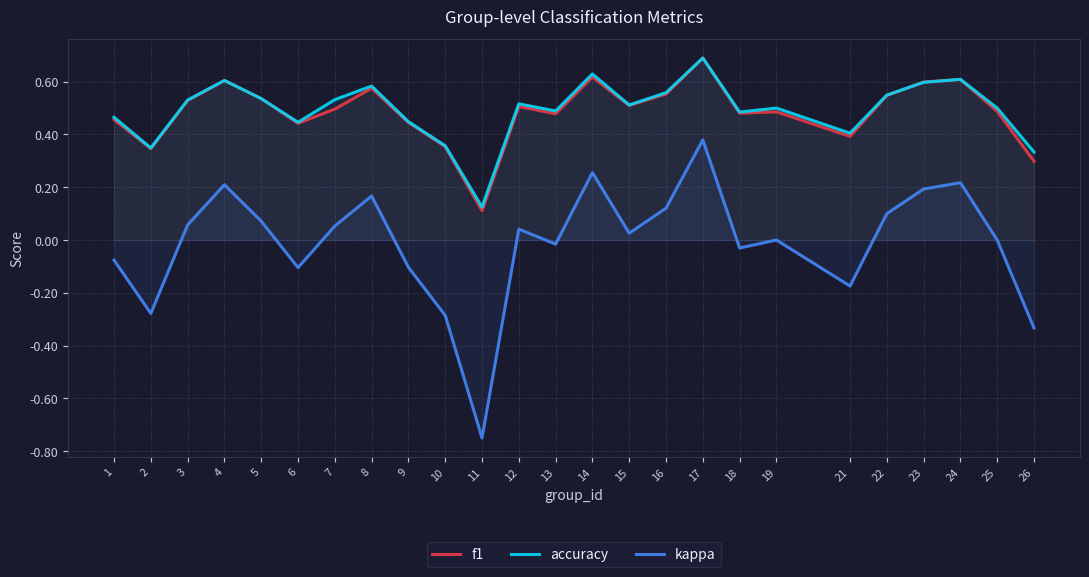

What is the difference between the accuracy values at 21 and 19?

0.1